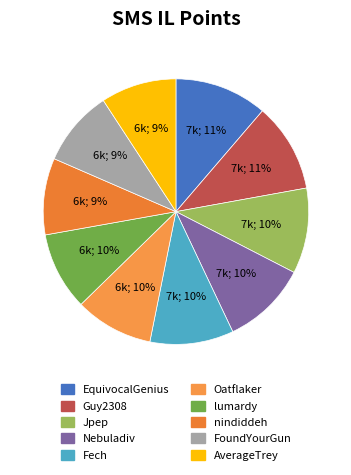

The Guy2308 slice represents 1% of the pie. True or false?

False